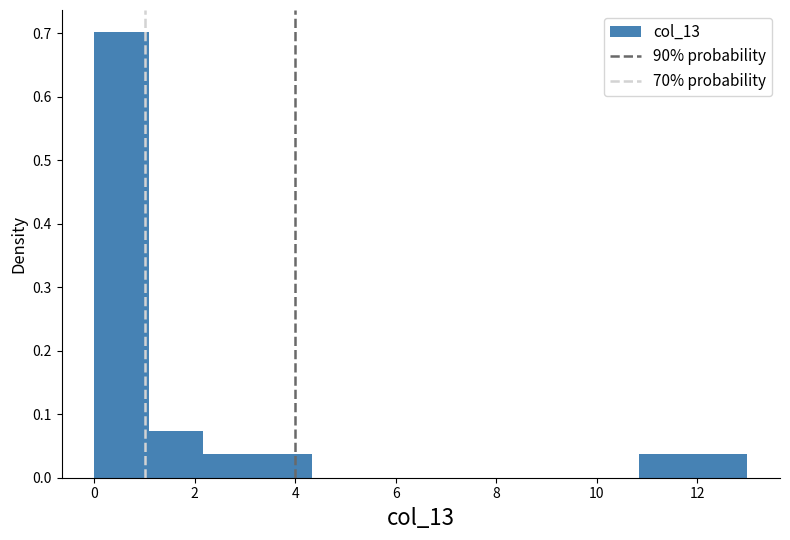

Reading left to right, transcribe this chart: for each bar, give the range it covers on the x-axis and its height. Neither the bar edges nor the heights are printed on the chart, so give them approximately, as read against the axes.

0.0 to 1.0: 0.70
1.0 to 2.2: 0.07
2.2 to 3.2: 0.04
3.2 to 4.4: 0.04
4.4 to 5.4: 0
5.4 to 6.6: 0
6.6 to 7.6: 0
7.6 to 8.6: 0
8.6 to 9.8: 0
9.8 to 10.8: 0
10.8 to 12.0: 0.04
12.0 to 13.0: 0.04